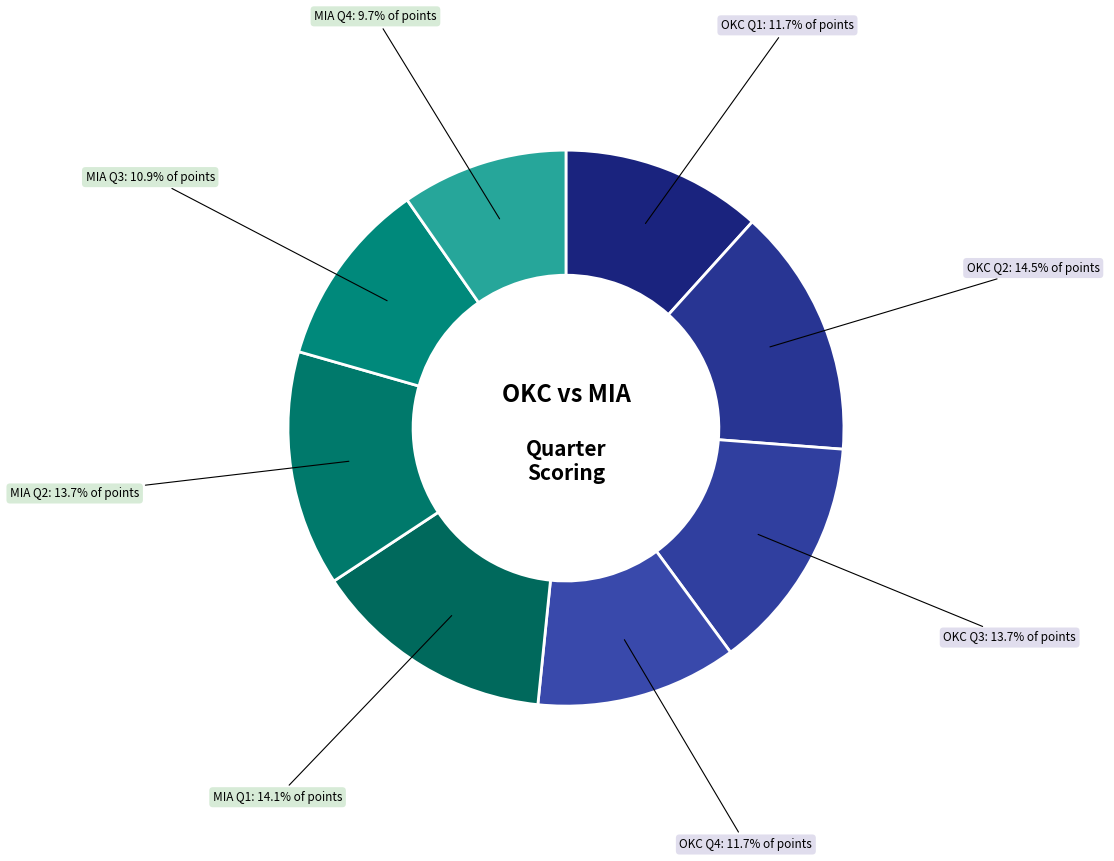

To the nearest percent, what is the difference between the largest and smallest slice percentages?

5%